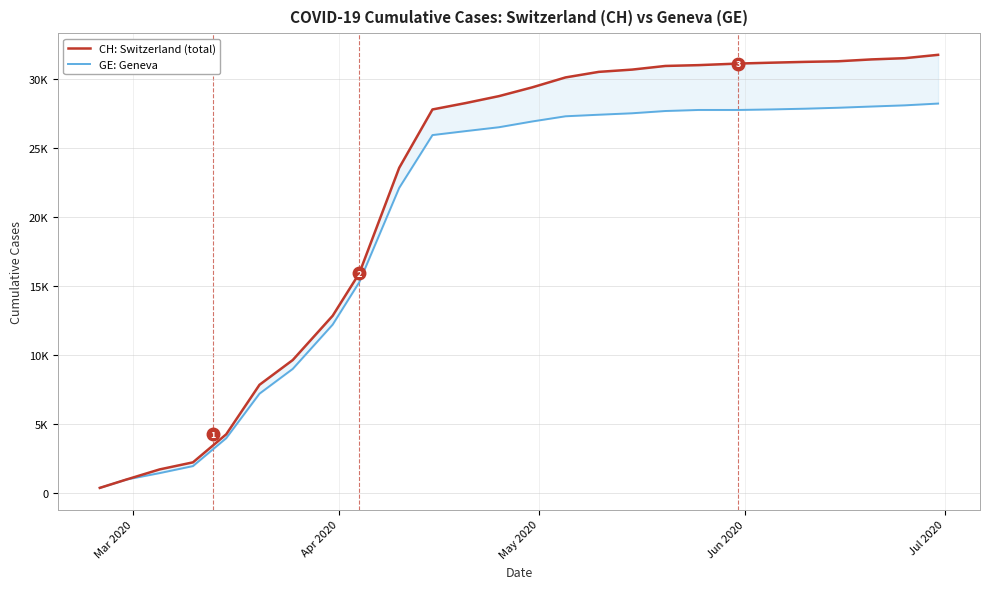

How many values in the CH: Switzerland (total) series exceed 29407?

12